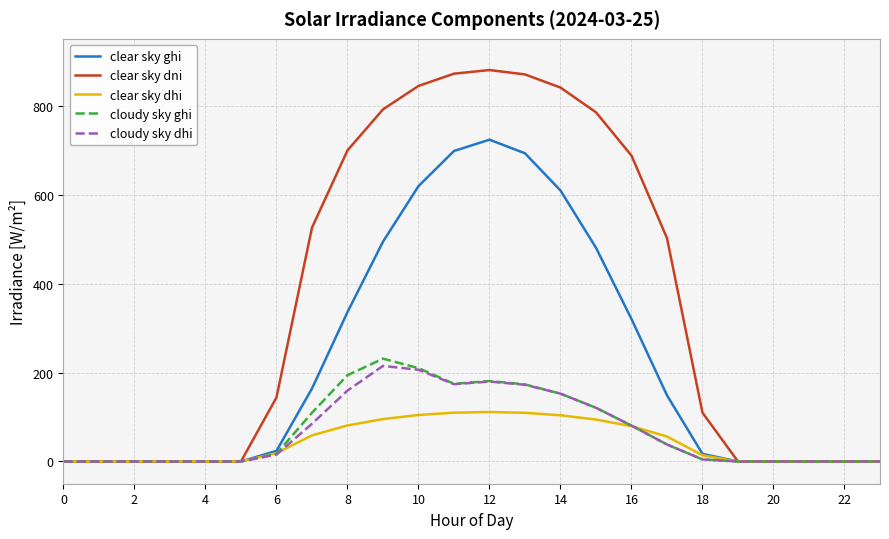

What is the highest value of the clear sky dhi series?

111.2